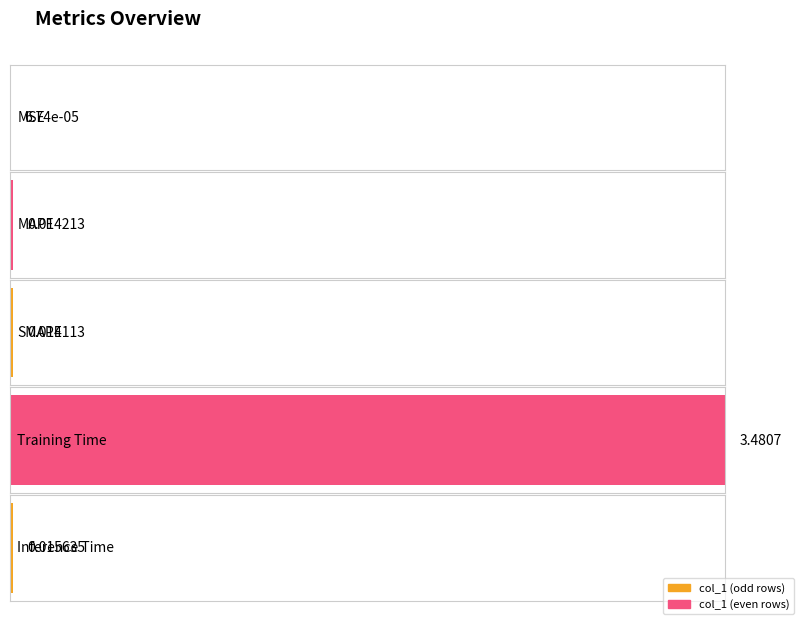

What is the greatest value displayed?

3.5